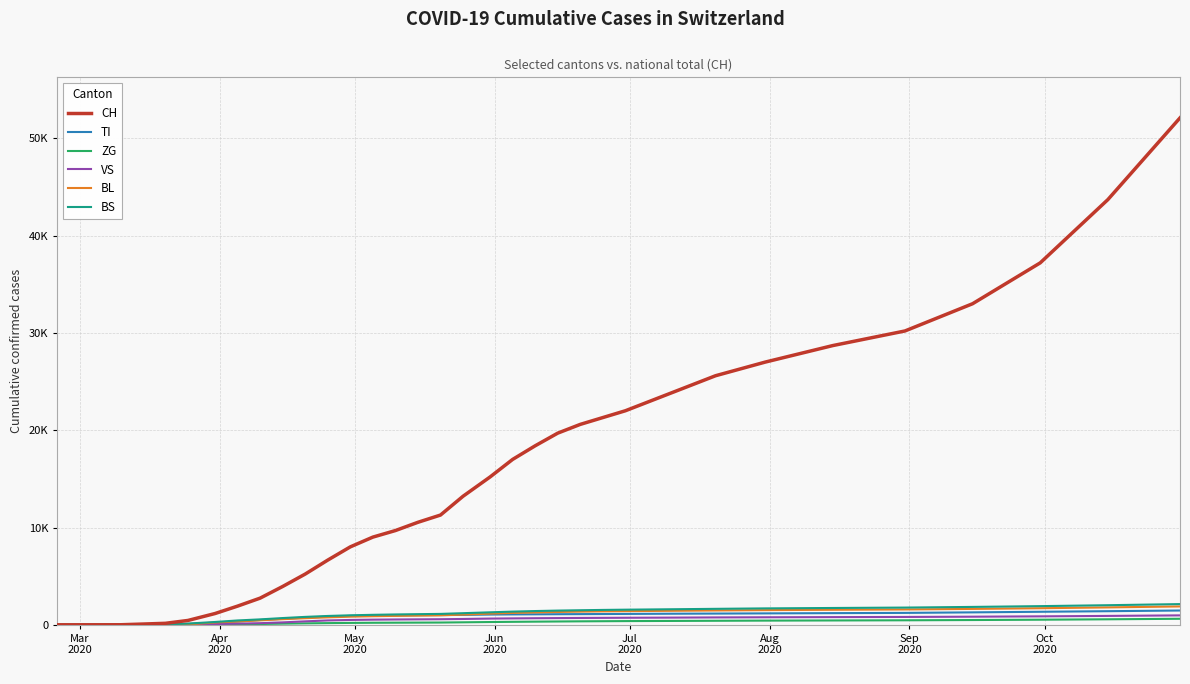

Does the chart have visible grid lines?

Yes